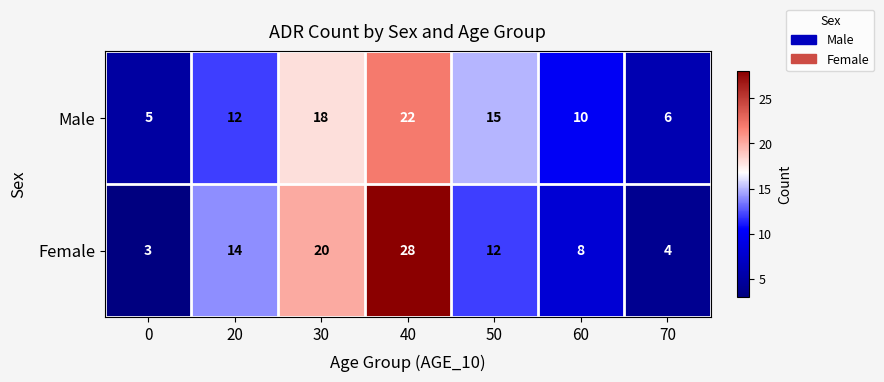

List the series in order of their peak value, lowest first.

Male, Female